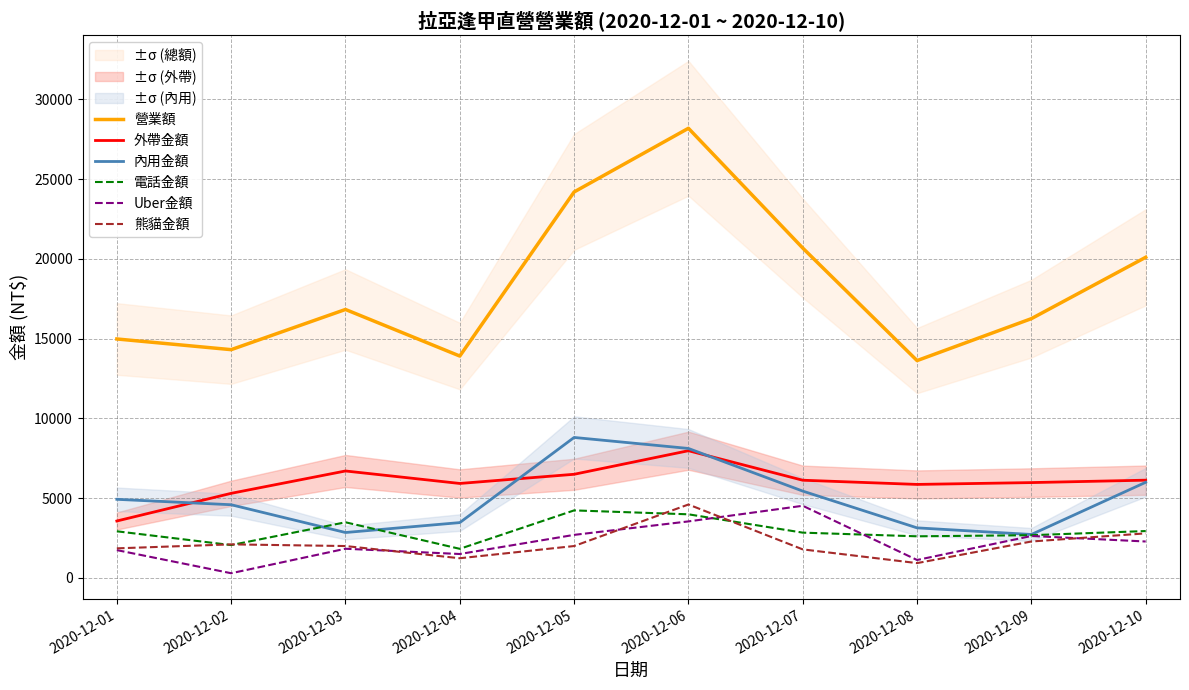

At which label is 外帶金額 closest to 5764?

2020-12-08